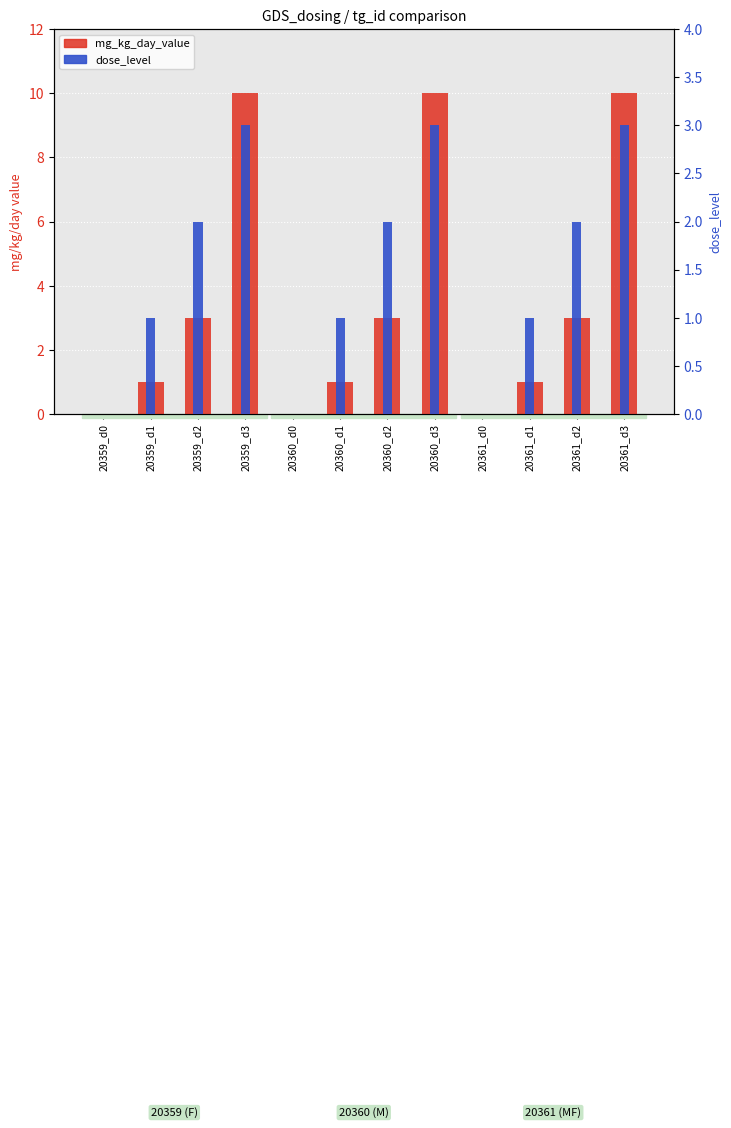

Is it true that mg_kg_day_value equals 0 at 20359_d0?

True